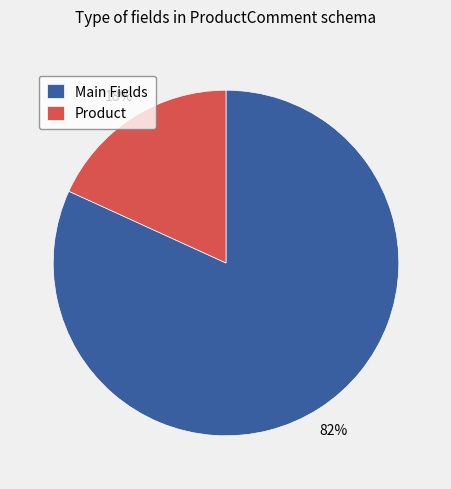

What is the largest slice in the pie chart?

Main Fields